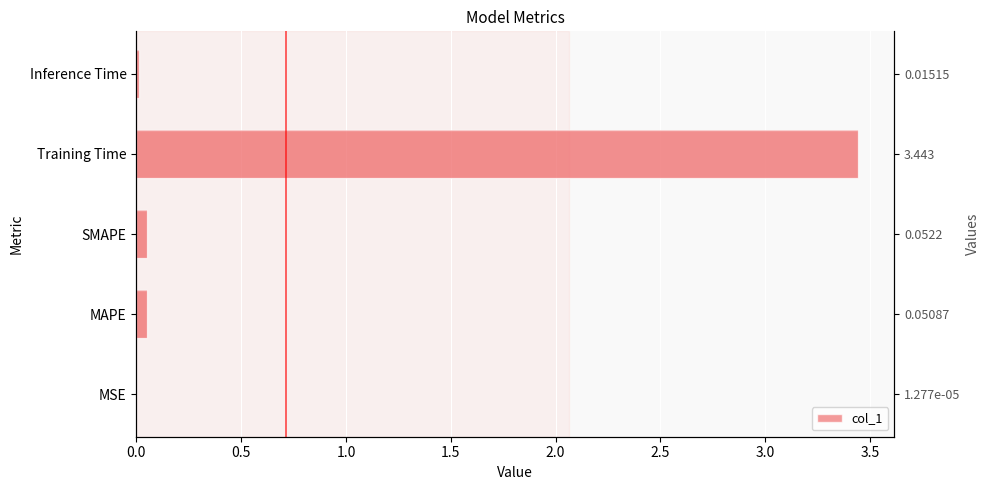

Does the chart contain any negative values?

No